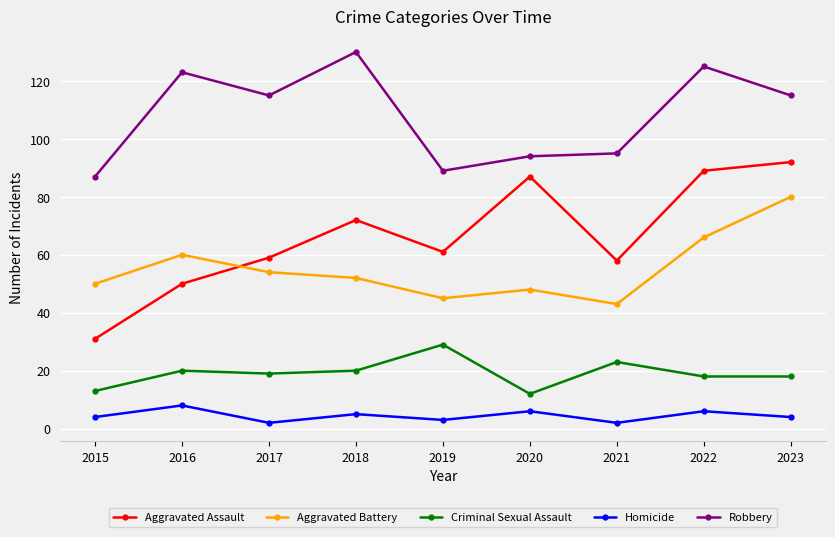

Reading right to left, transcribe all the data shown in this chart.

Aggravated Assault: 2023=92	2022=89	2021=58	2020=87	2019=61	2018=72	2017=59	2016=50	2015=31
Aggravated Battery: 2023=80	2022=66	2021=43	2020=48	2019=45	2018=52	2017=54	2016=60	2015=50
Criminal Sexual Assault: 2023=18	2022=18	2021=23	2020=12	2019=29	2018=20	2017=19	2016=20	2015=13
Homicide: 2023=4	2022=6	2021=2	2020=6	2019=3	2018=5	2017=2	2016=8	2015=4
Robbery: 2023=115	2022=125	2021=95	2020=94	2019=89	2018=130	2017=115	2016=123	2015=87